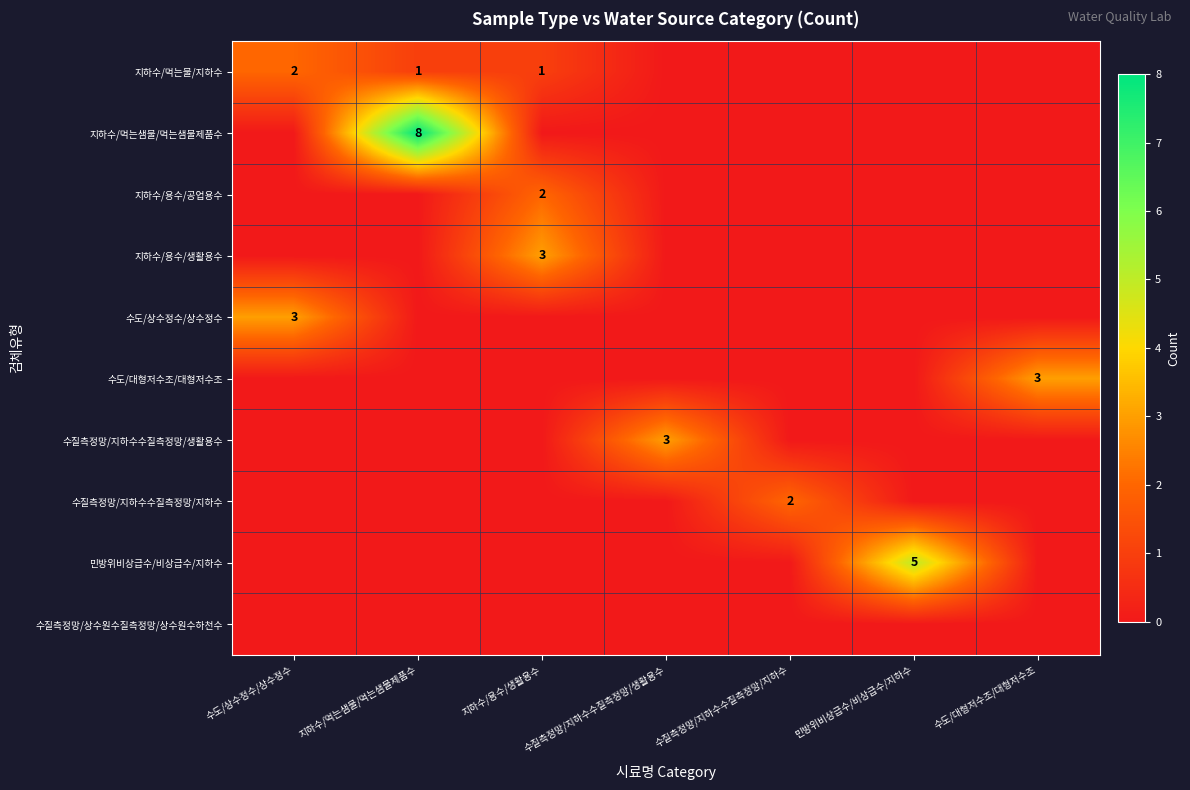

The 지하수/먹는물/지하수 series shows 1 at 지하수/먹는샘물/먹는샘물제품수. True or false?

True